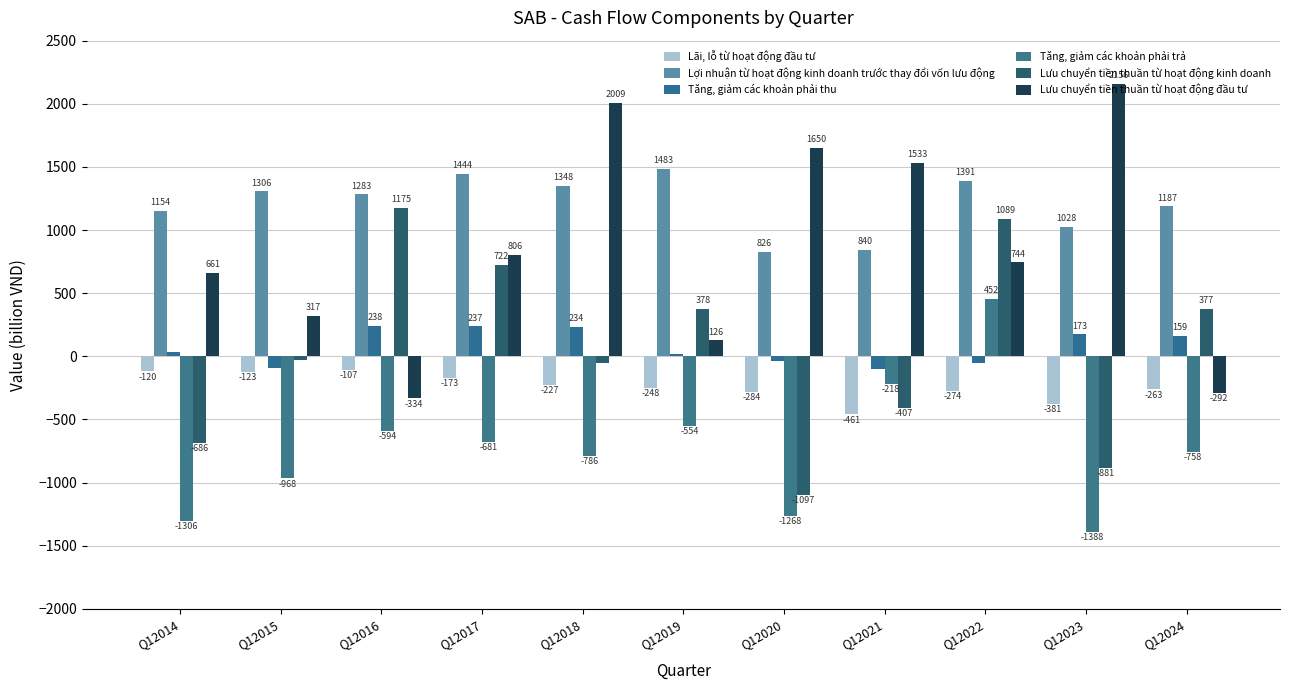

At Q12017, list the series in order from smallest to largest.

Tăng, giảm các khoản phải trả, Lãi, lỗ từ hoạt động đầu tư, Tăng, giảm các khoản phải thu, Lưu chuyển tiền thuần từ hoạt động kinh doanh, Lưu chuyển tiền thuần từ hoạt động đầu tư, Lợi nhuận từ hoạt động kinh doanh trước thay đổi vốn lưu động